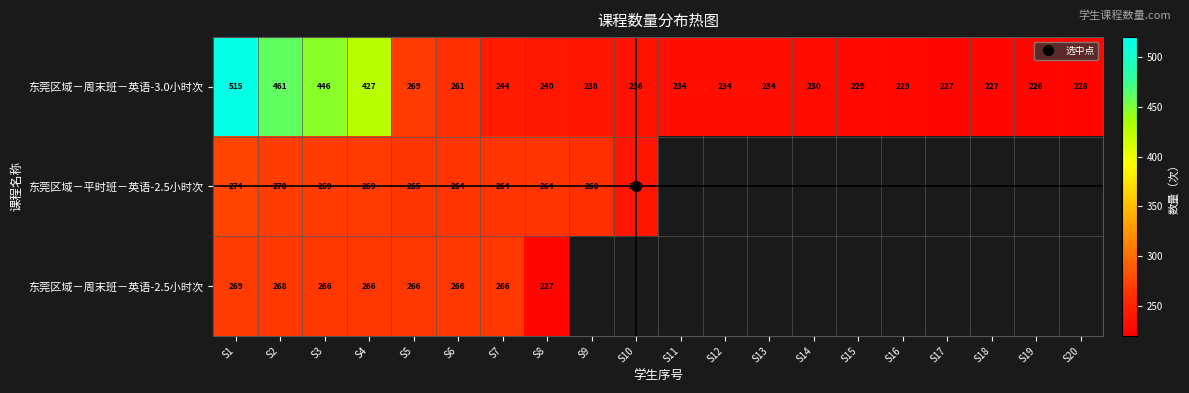

What is the minimum value shown in the chart?

226.0